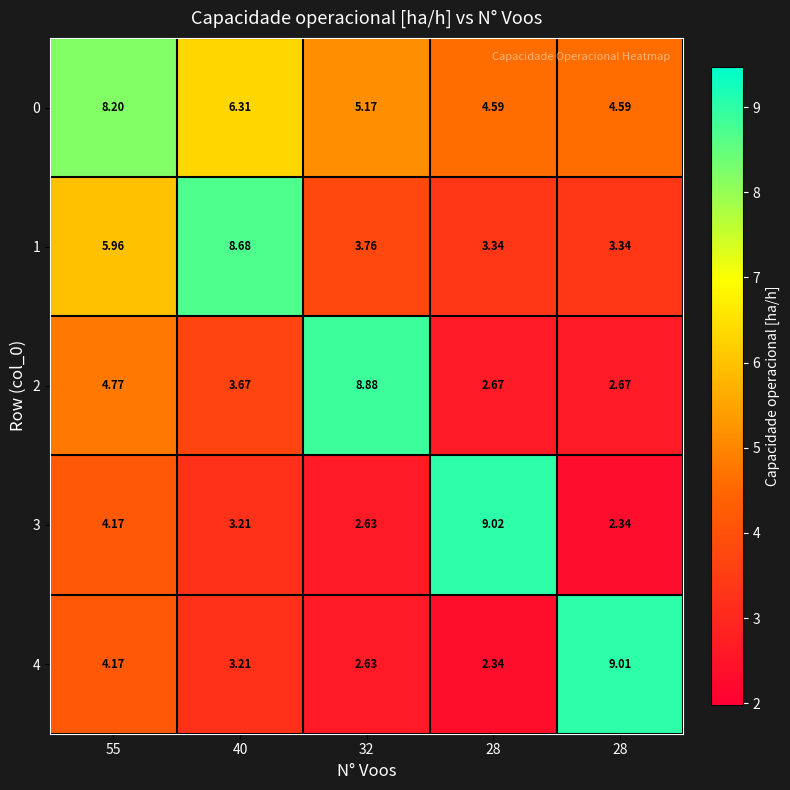

Which series has the largest total across all categories?

0